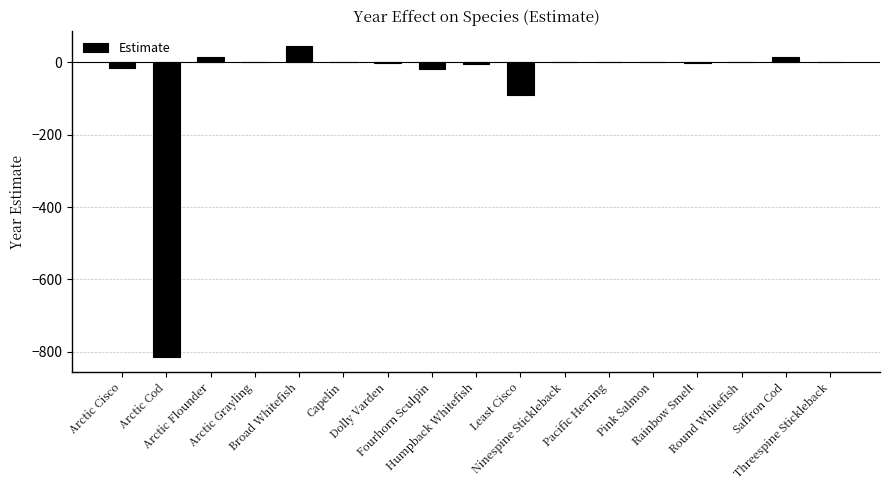

Does the chart contain stacked bars?

No